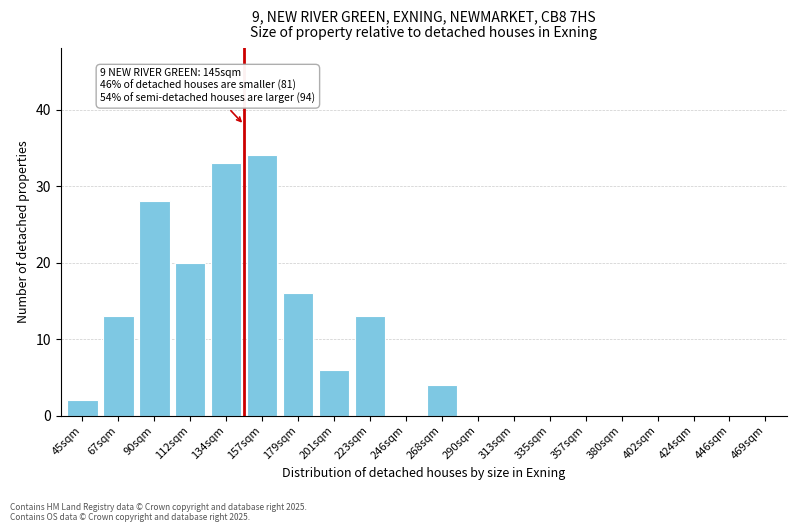

Reading left to right, extract all data points from this chart.

45sqm=2	67sqm=13	90sqm=28	112sqm=20	134sqm=33	157sqm=34	179sqm=16	201sqm=6	223sqm=13	246sqm=0	268sqm=4	290sqm=0	313sqm=0	335sqm=0	357sqm=0	380sqm=0	402sqm=0	424sqm=0	446sqm=0	469sqm=0